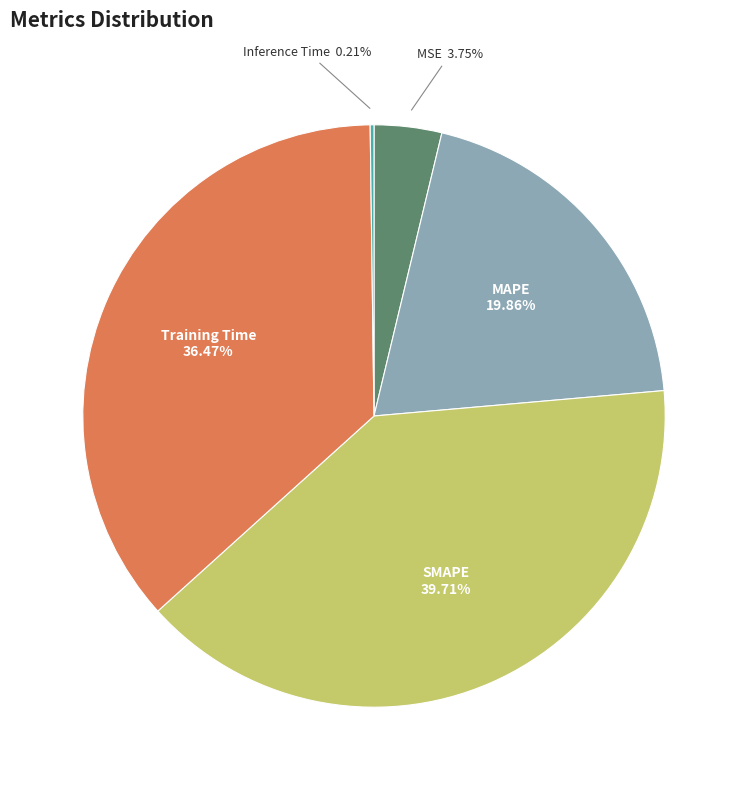

Does any single category account for the majority?

No